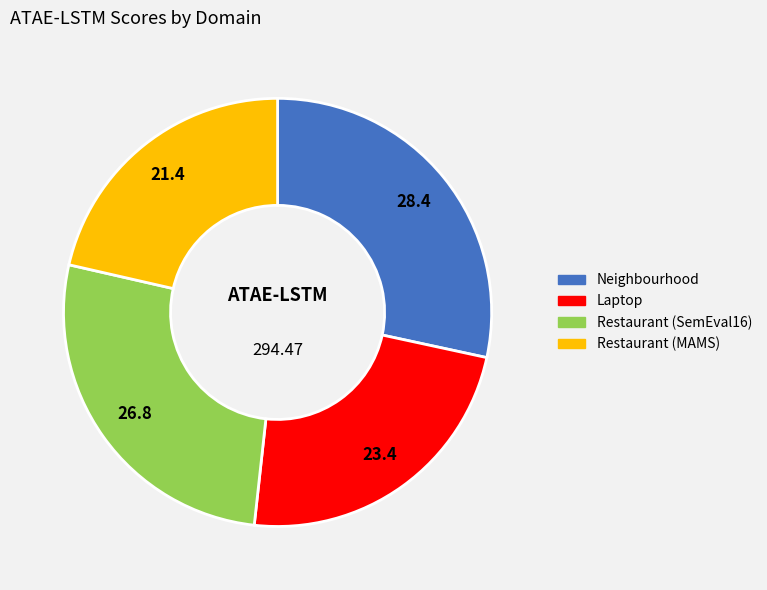

Combined, do Laptop and Restaurant (SemEval16) account for over 50%?

Yes